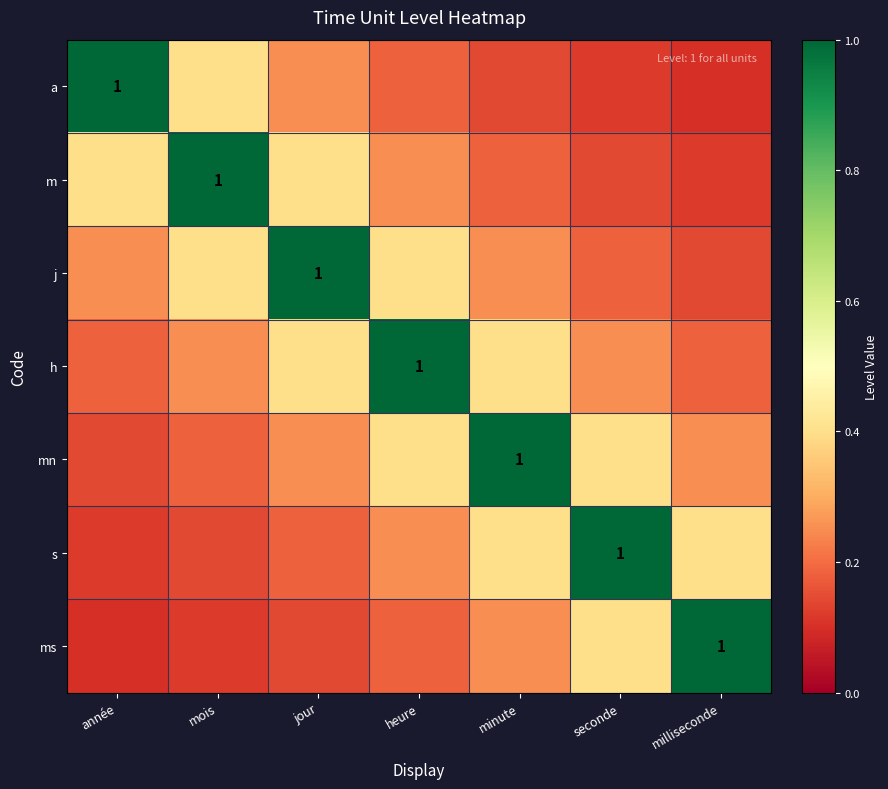

What is the minimum value shown in the chart?

0.1